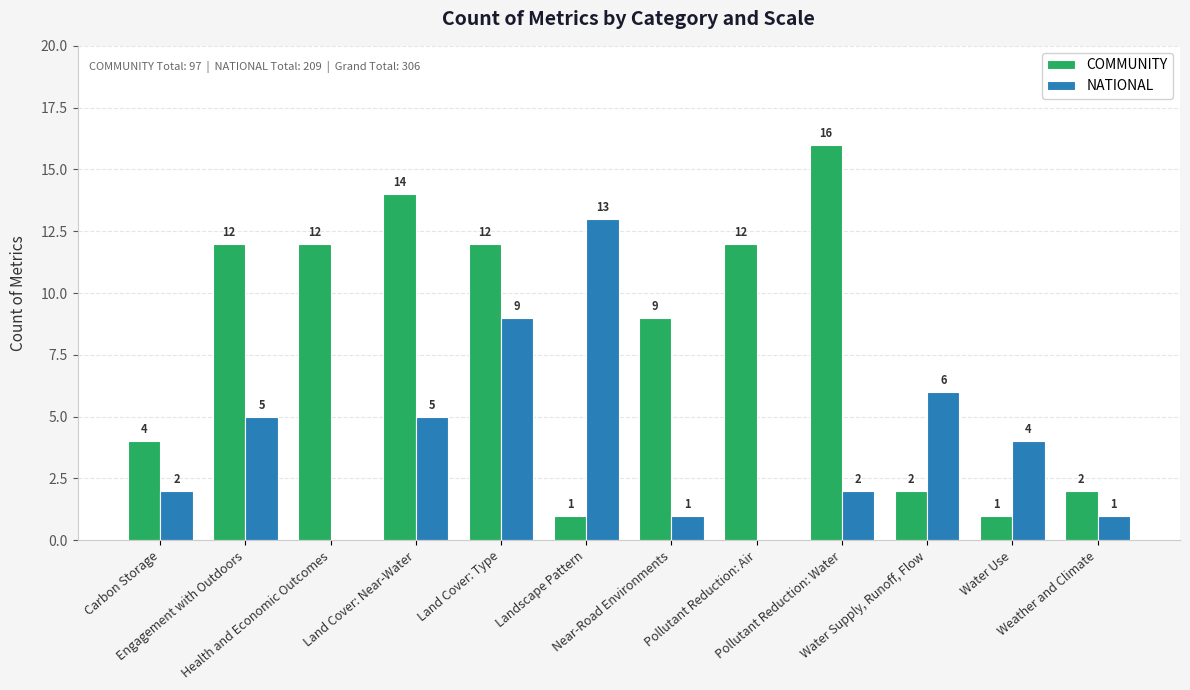

Which label corresponds to the largest value in the chart?

Pollutant Reduction: Water